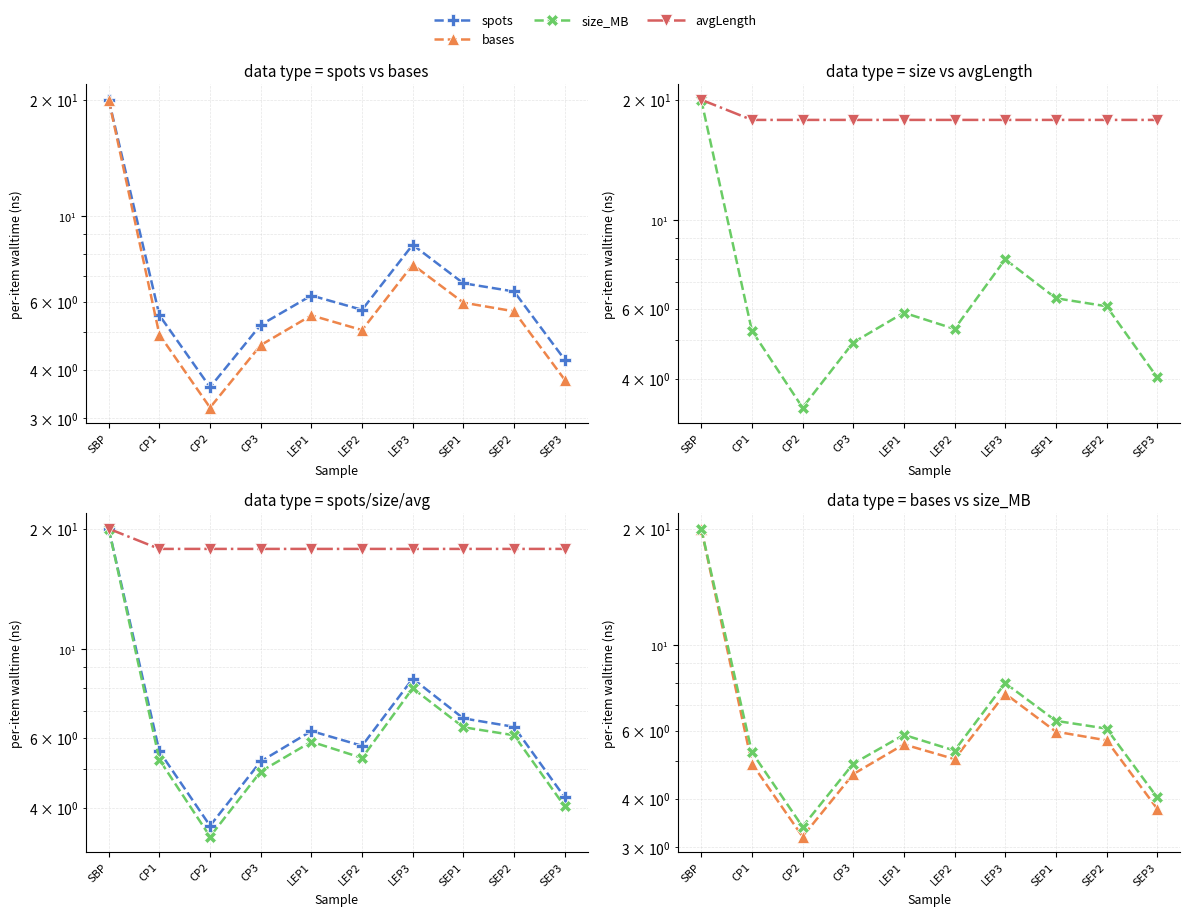

What is the value of the avgLength point at the 6th from the left?

17.8